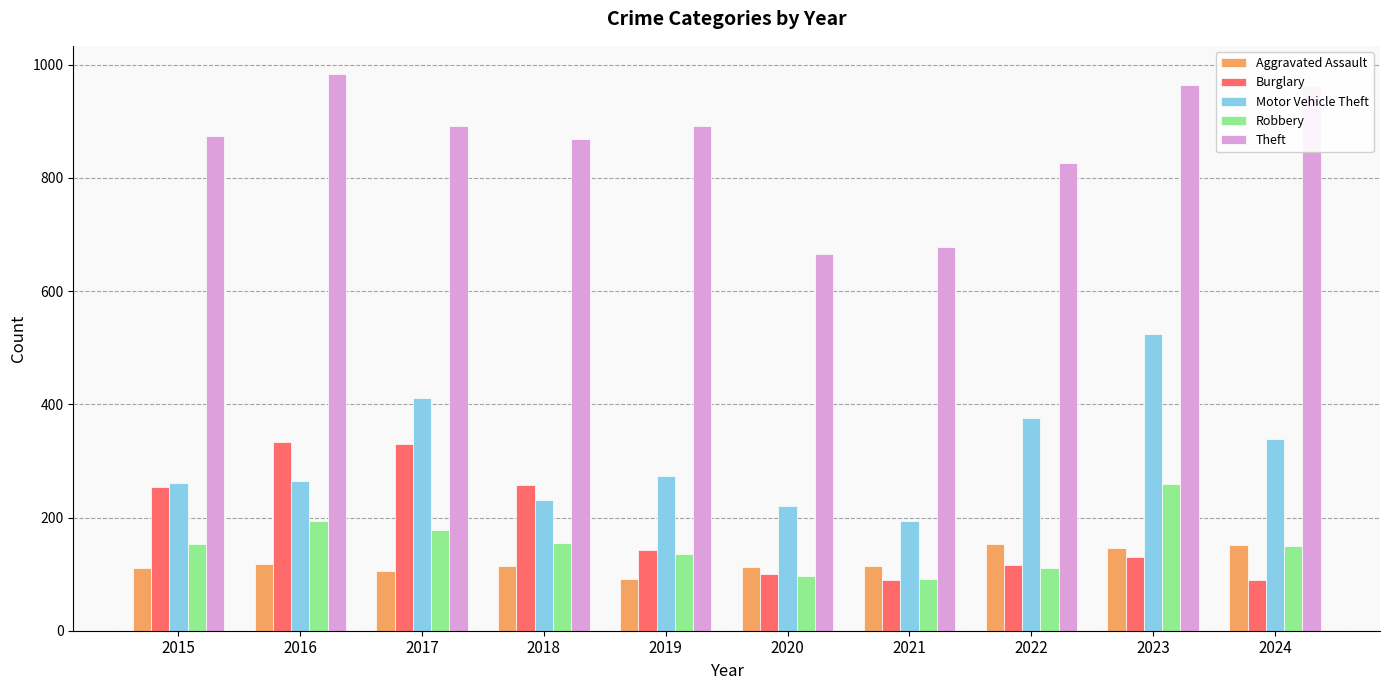

What is the difference between the maximum and minimum values in the Burglary series?

243